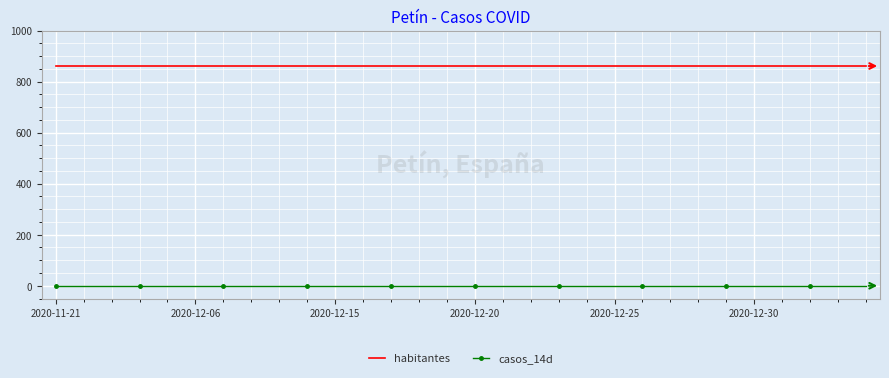

Rank the series by their maximum value, from lowest to highest.

casos_14d, habitantes